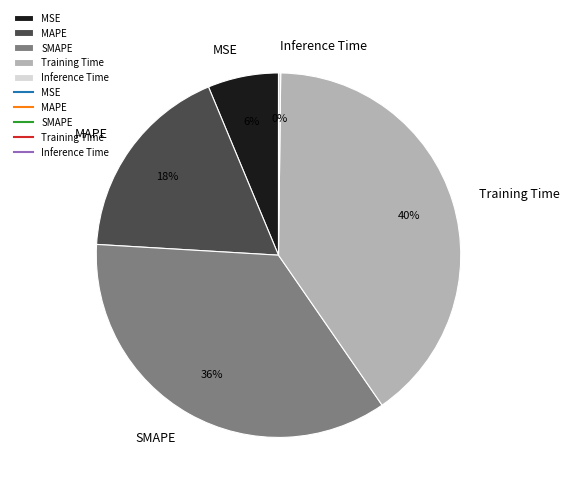

To the nearest percent, what percentage of the pie is MAPE?

18%